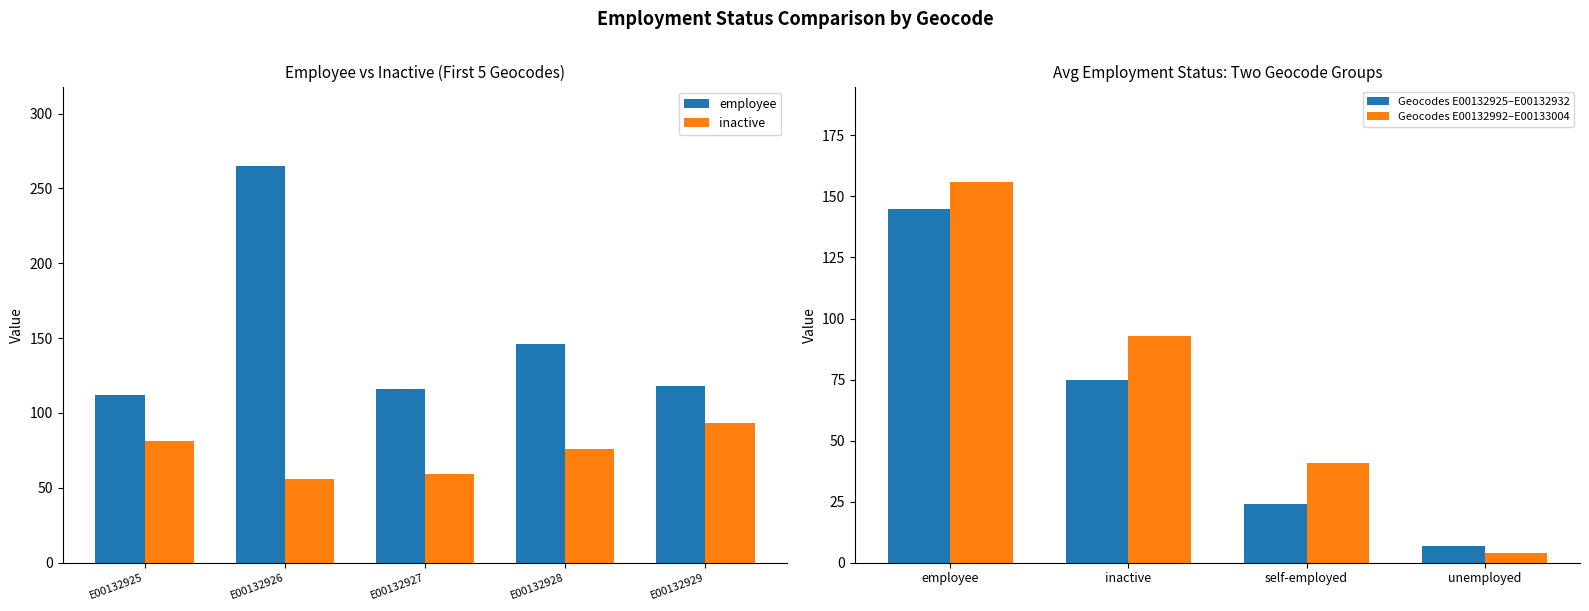

True or false: Geocodes E00132925–E00132932 has a value of 75 at inactive.

True